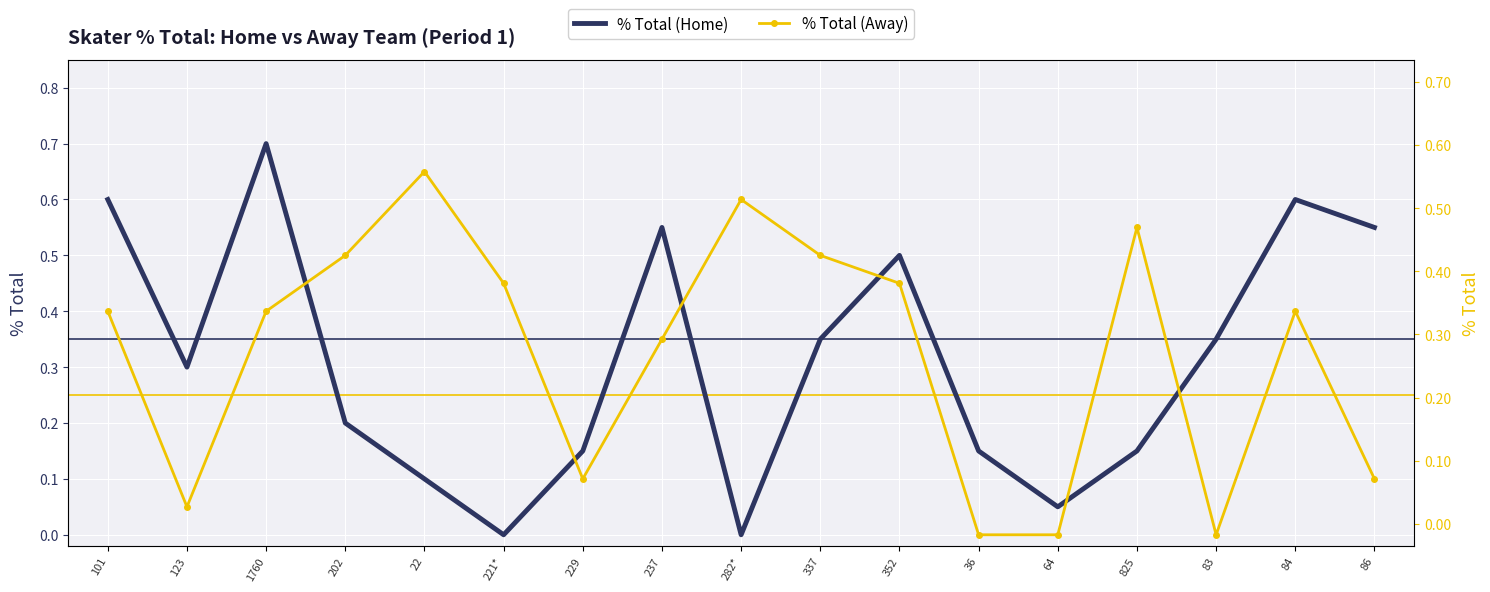

At which label is % Total (Home) closest to 0?

221*